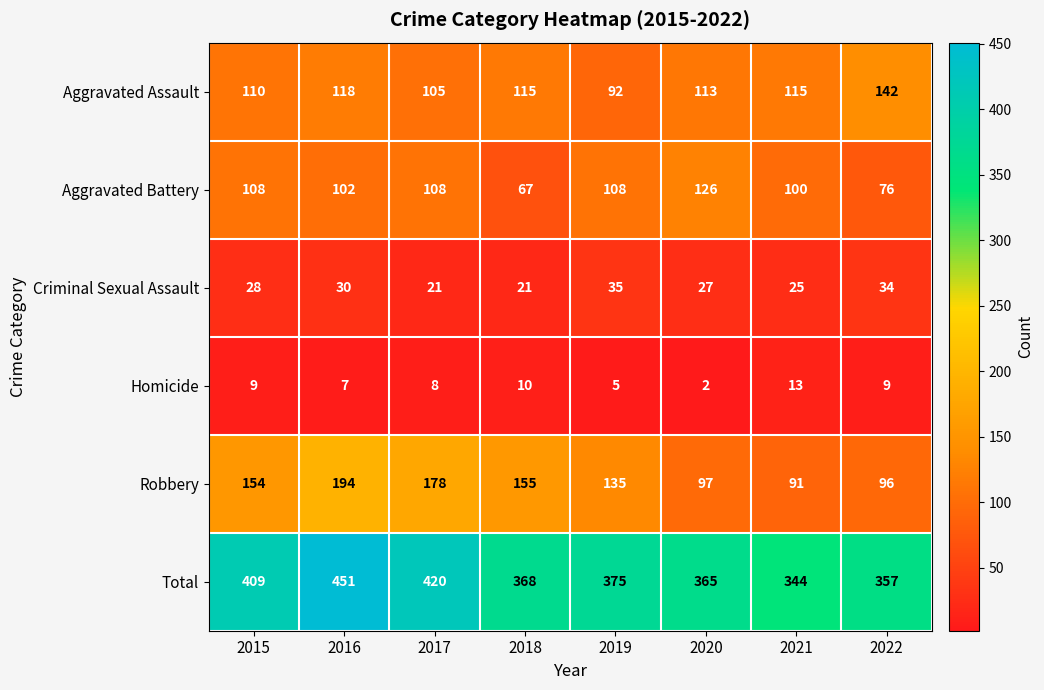

Count the number of data series in this chart.

6